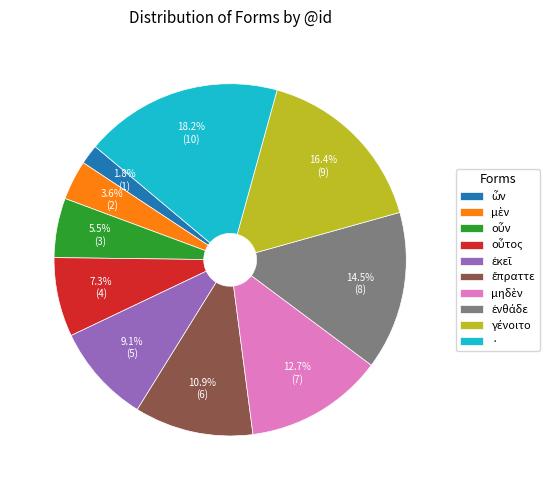

Which slice is the largest?

·